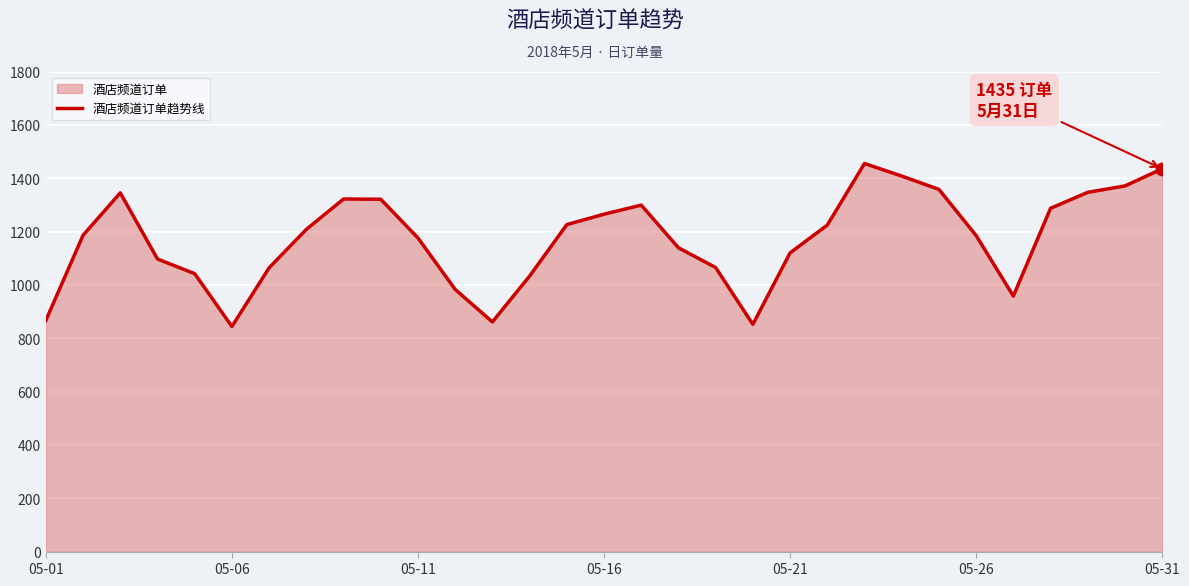

How many data points are above 1186?

15